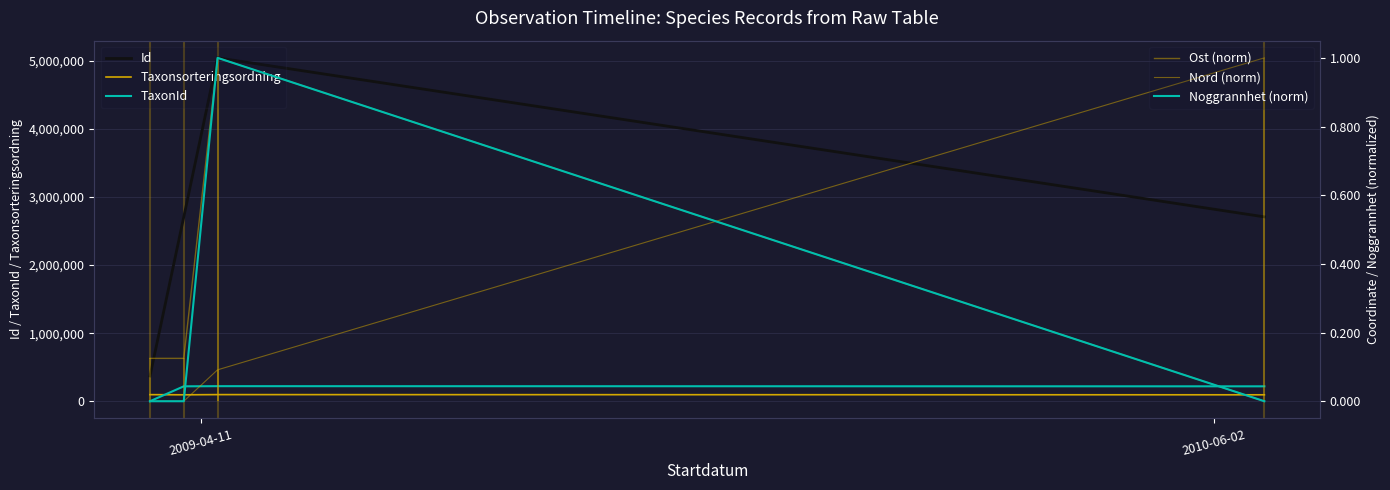

The Taxonsorteringsordning series shows 95709.0 at 3. True or false?

True